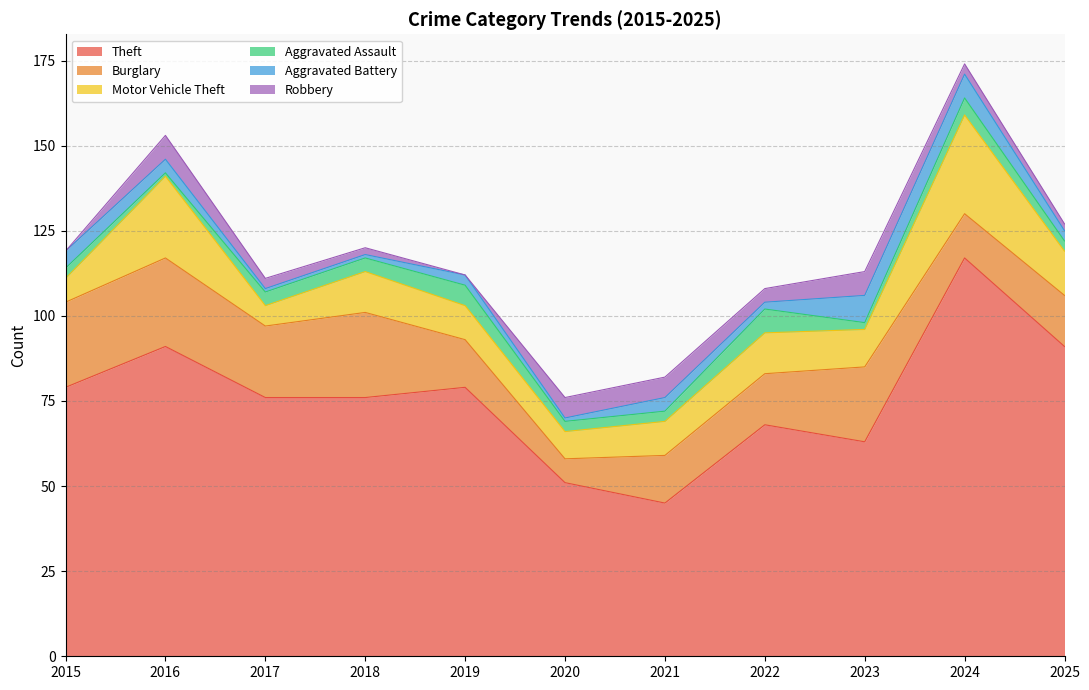

True or false: Aggravated Assault has a value of 1 at 2023.

False